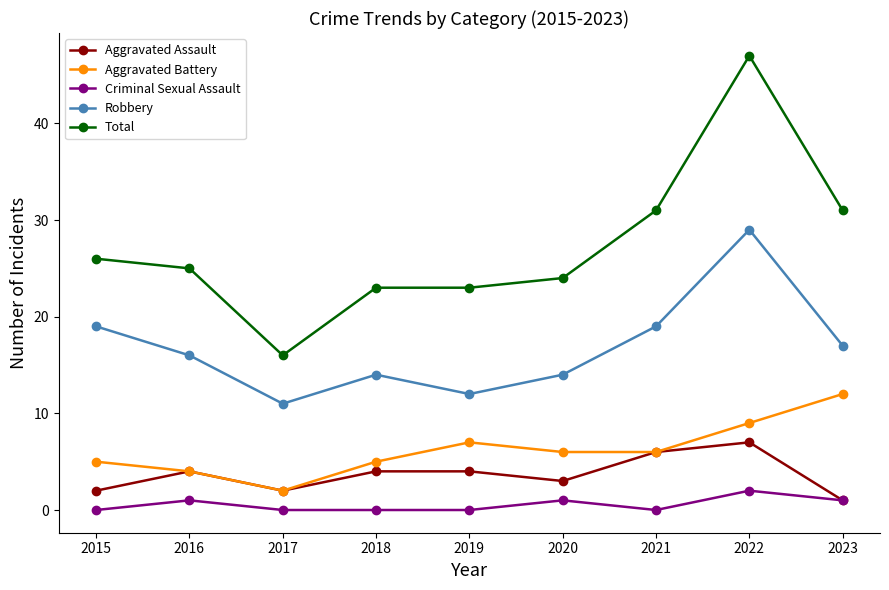

Which label corresponds to the largest value in the chart?

2022